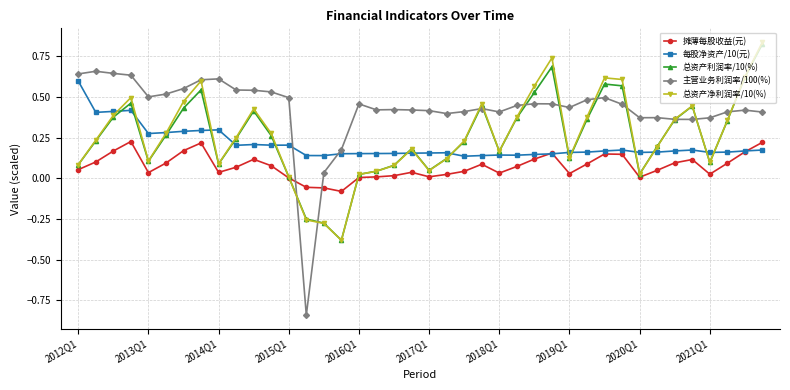

Which series has the largest total across all categories?

主营业务利润率/100(%)